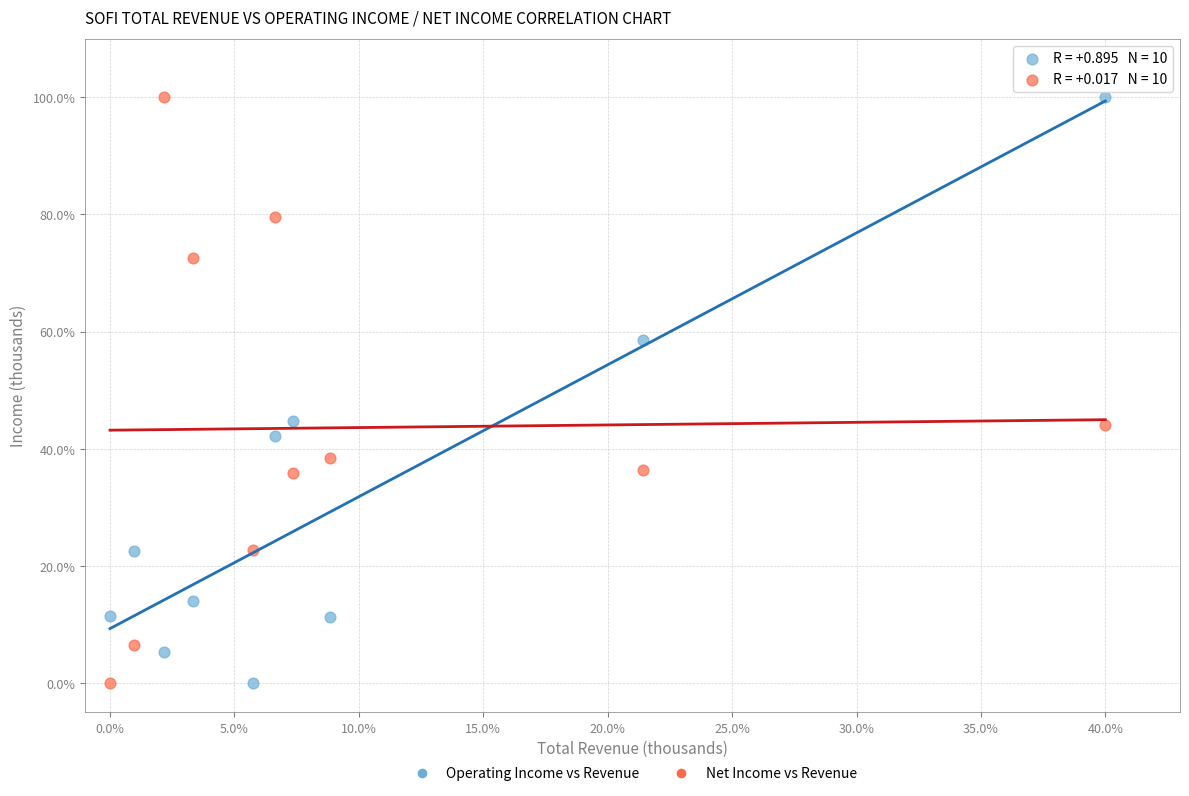

What is the X range (max minus min) for the scatter plot?

40.0